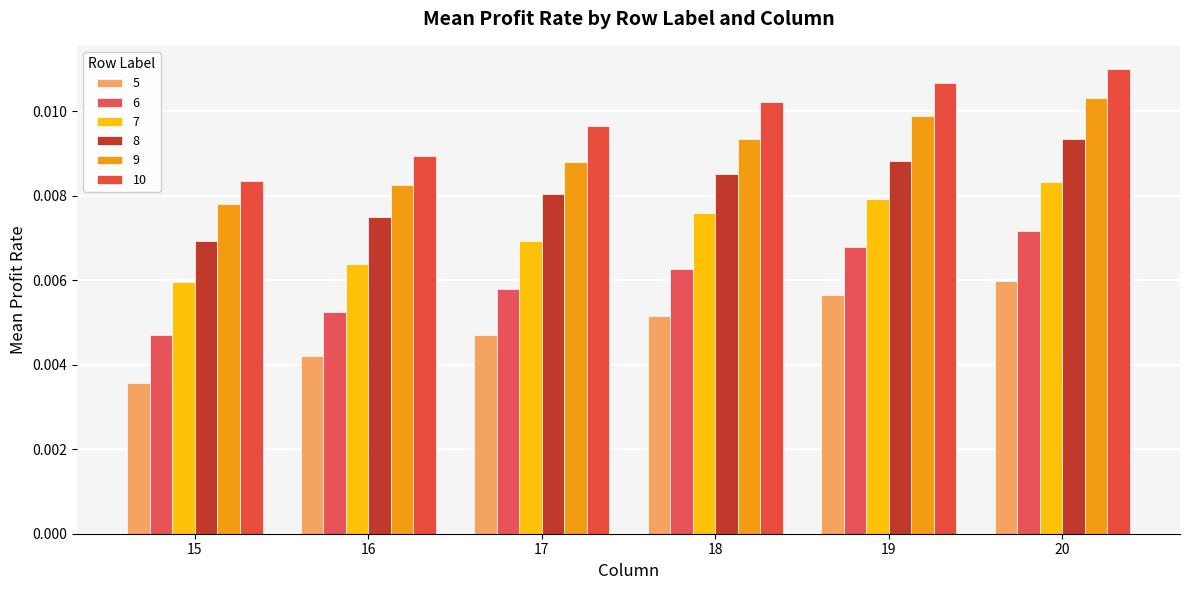

How many 5 values are between 0 and 1?

6